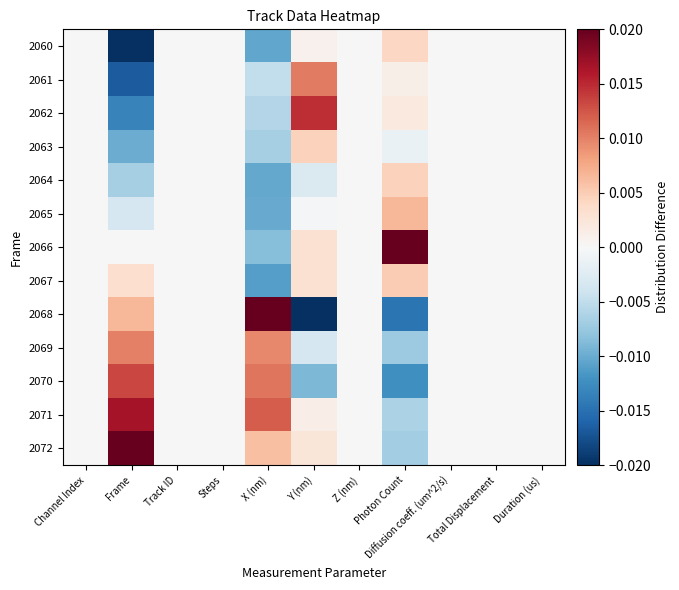

Which series has the widest spread of values?

2068